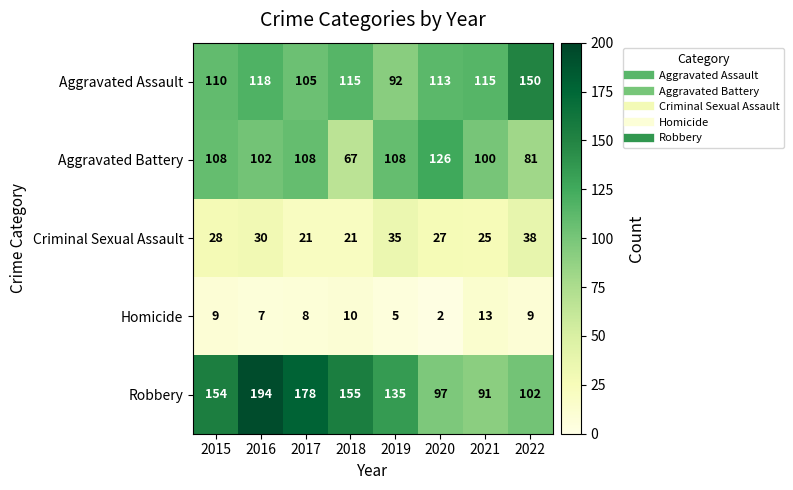

At which category is the sum across all series the highest?

2016